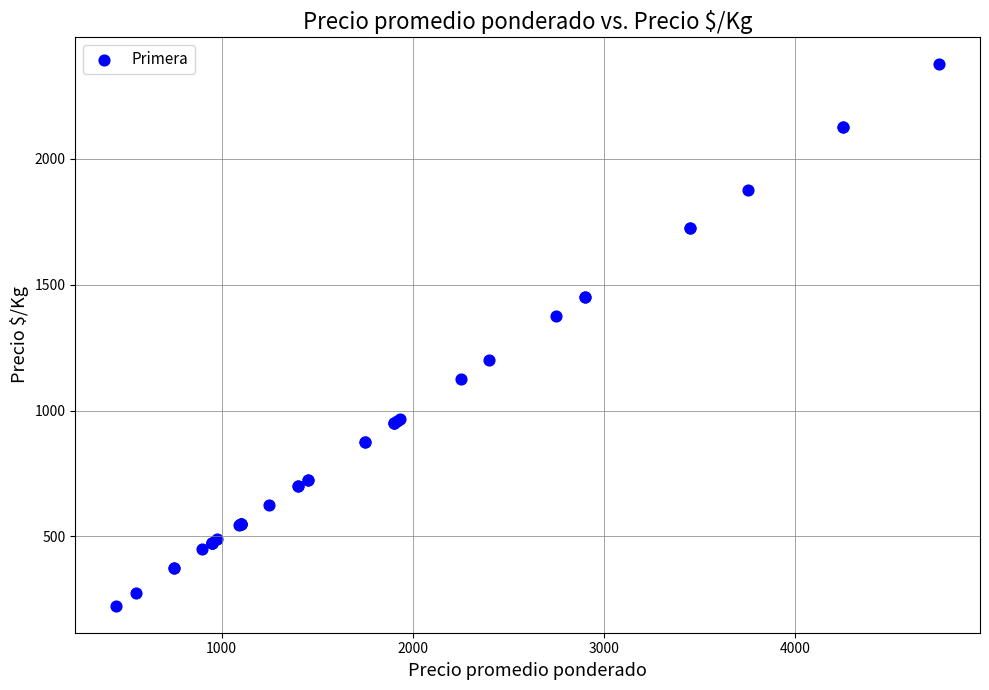

What Y value in the scatter plot is closest to 1300?

1375